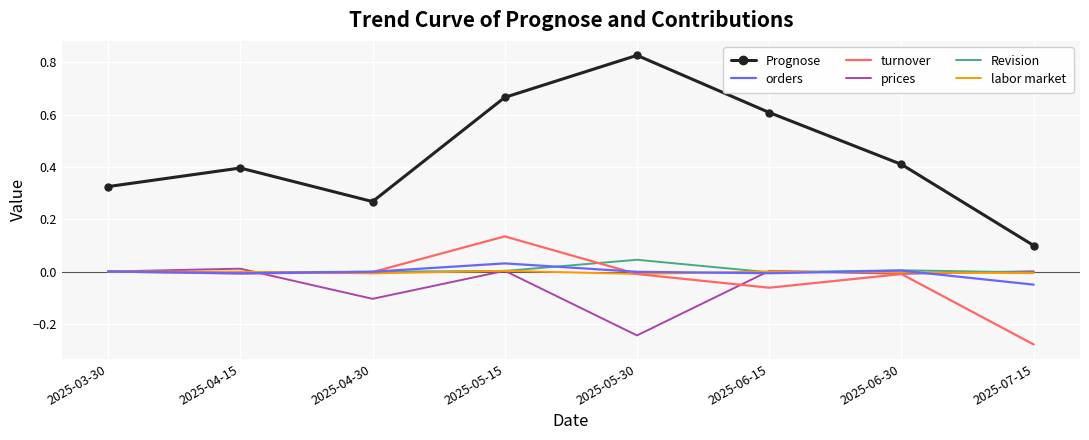

What position from the right is 2025-04-15?

7